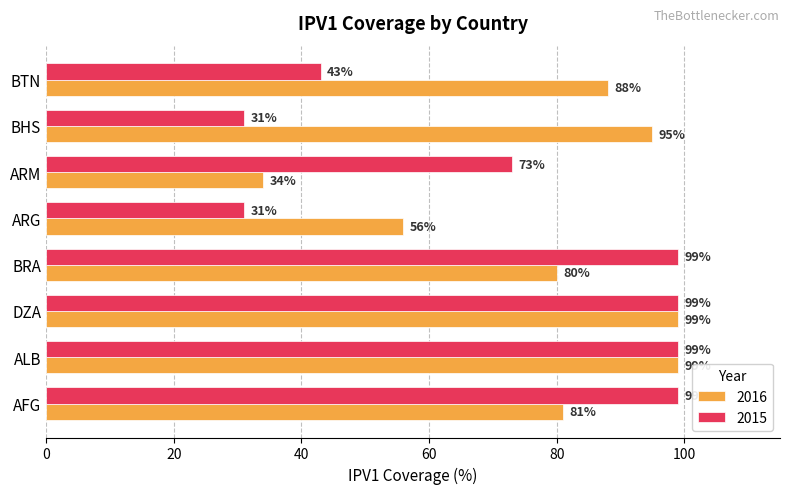

Is it true that 2016 equals 88 at BTN?

True